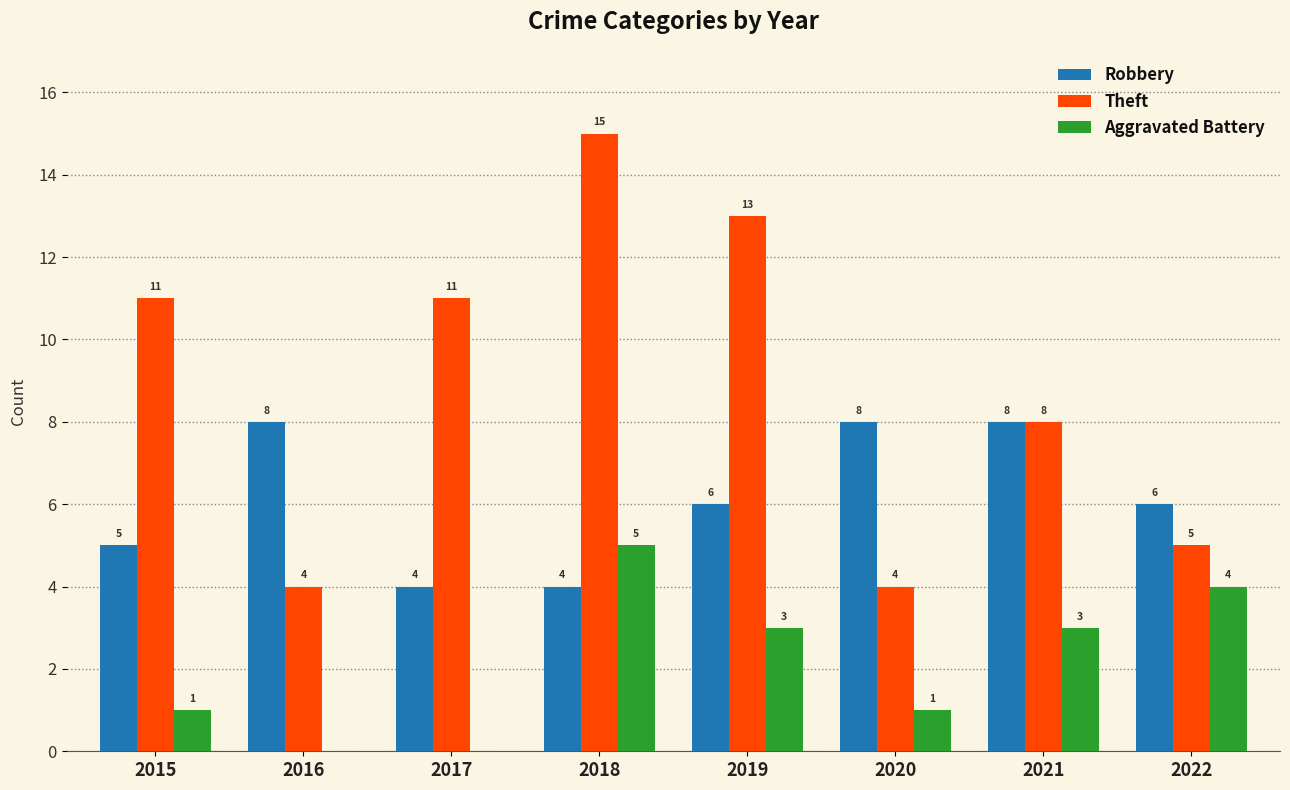

The Aggravated Battery series shows 4 at 2022. True or false?

True